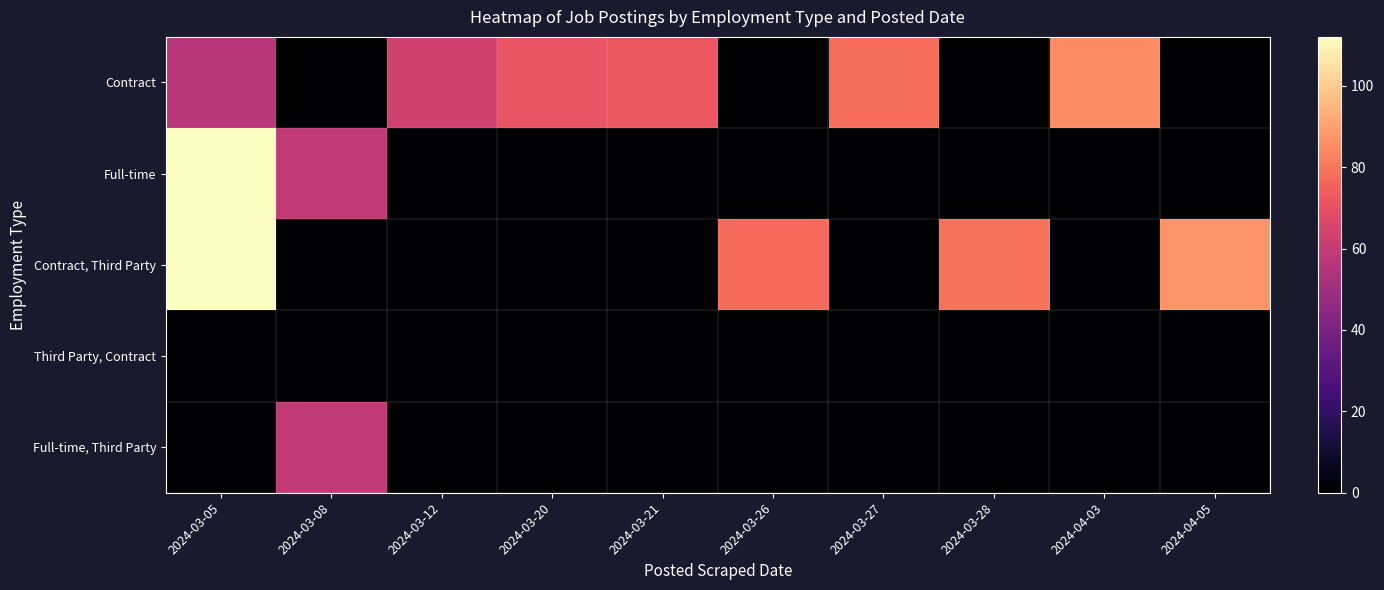

Which series changed the most between 2024-03-26 and 2024-03-27?

Contract